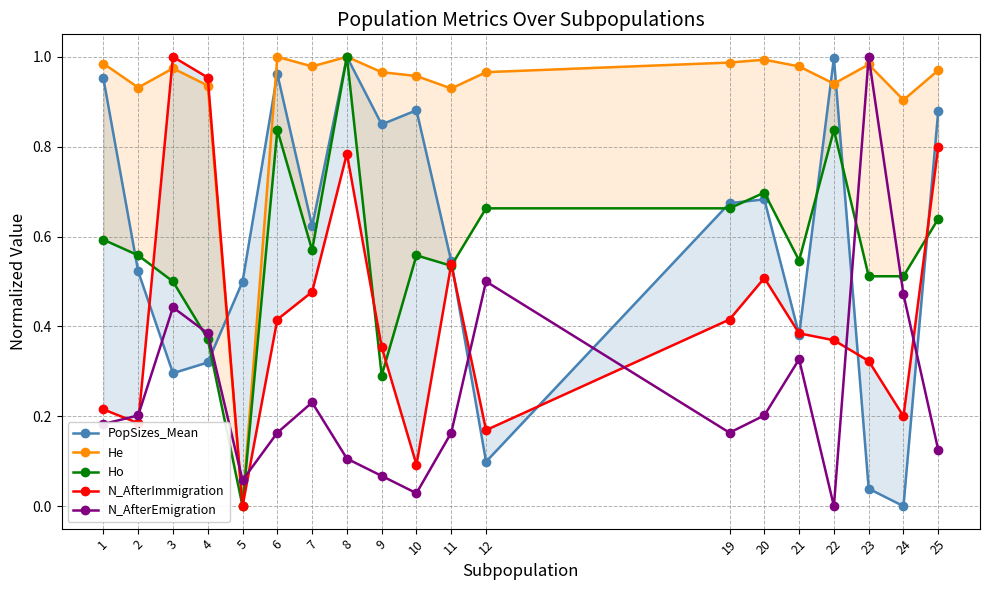

Count the number of categories in the chart.

19